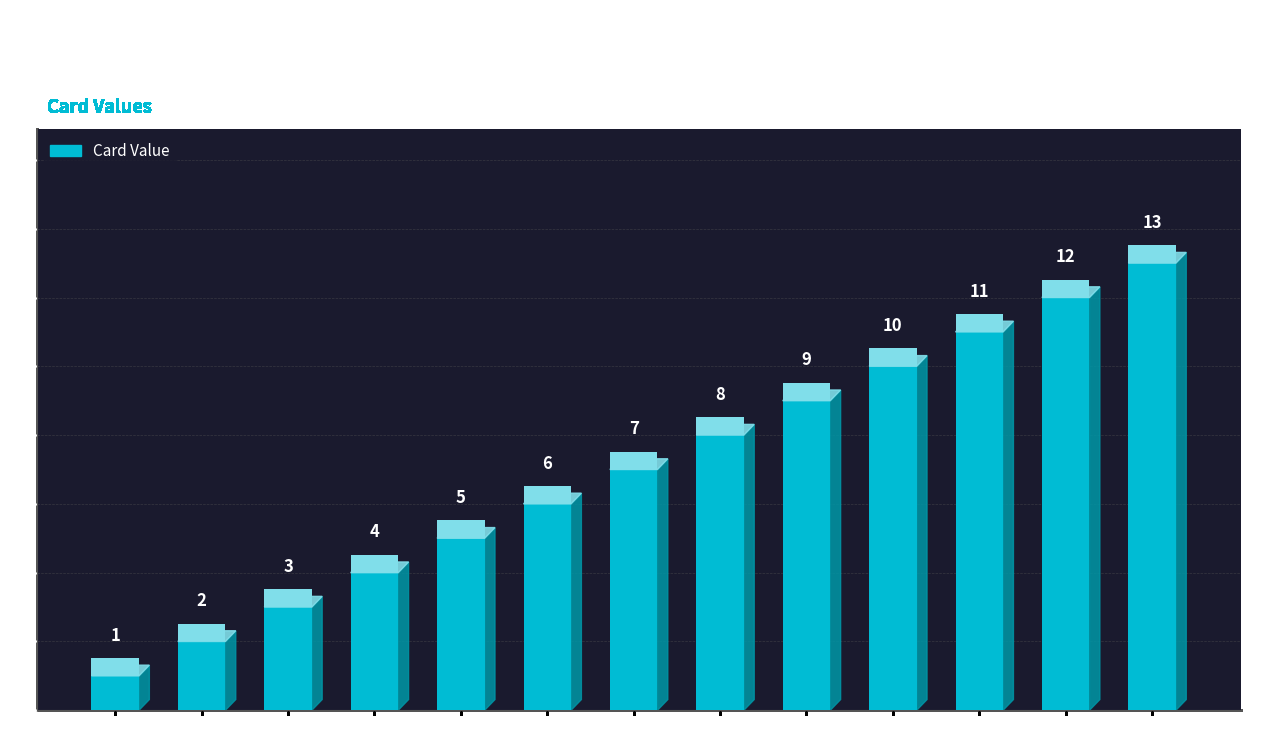

What is the smallest value displayed?

1